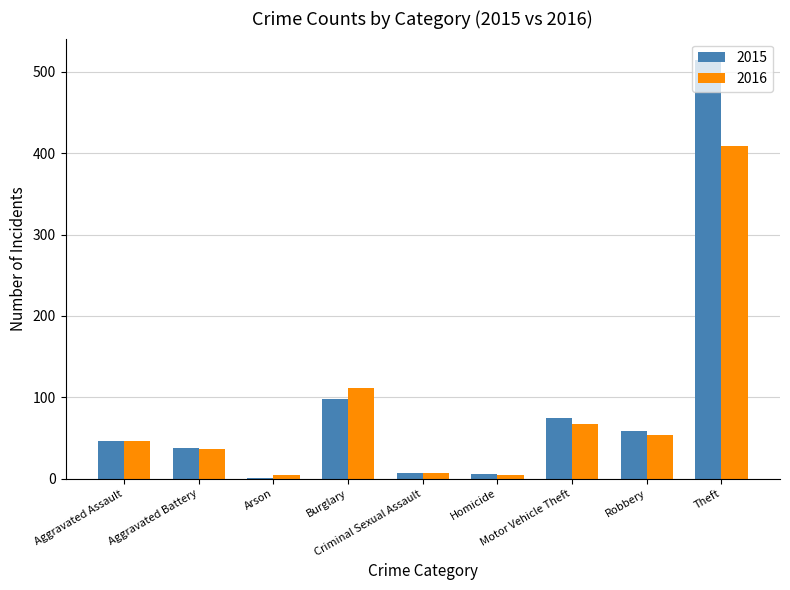

How many groups of bars are there?

9